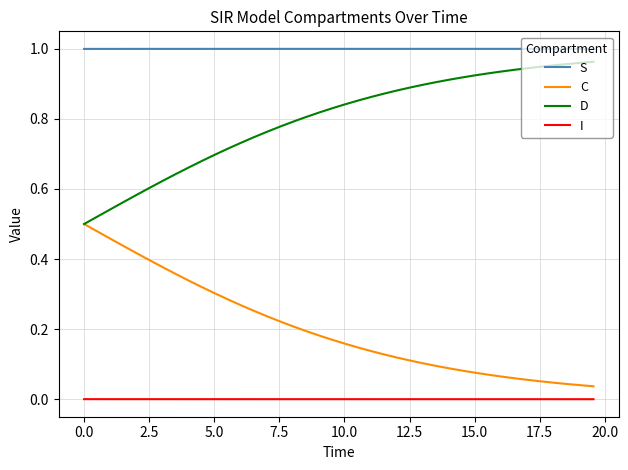

What are all the series names shown in the legend?

S, C, D, I